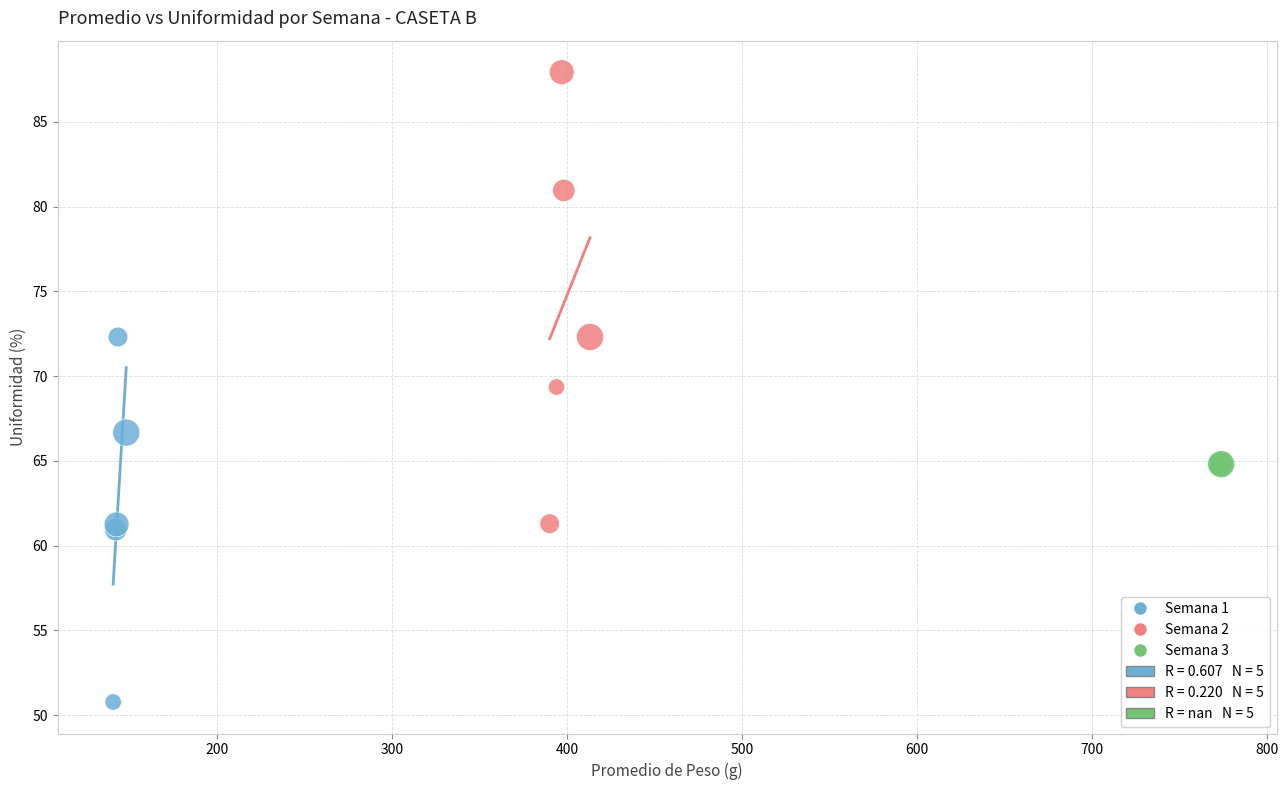

Which series contains the highest Y value?

Semana 2